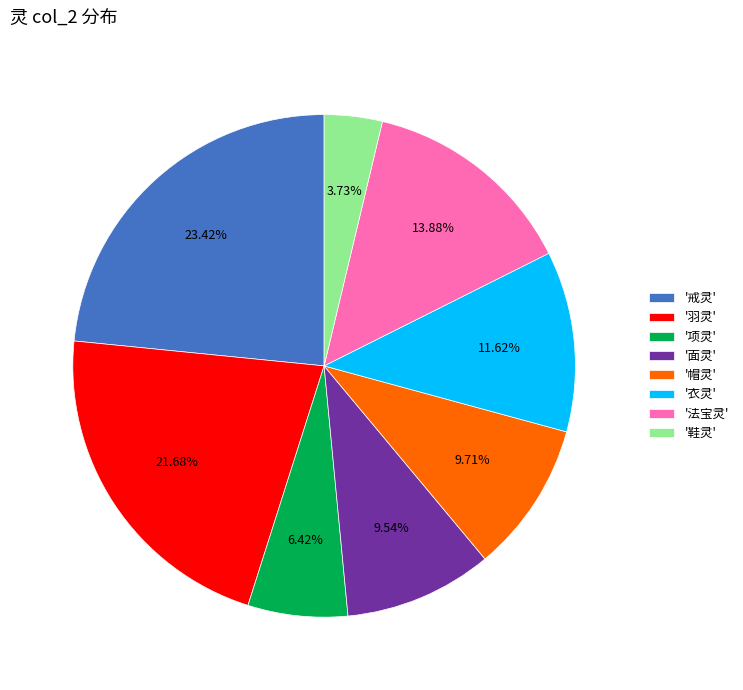

Is there any slice that represents more than half of the pie?

No